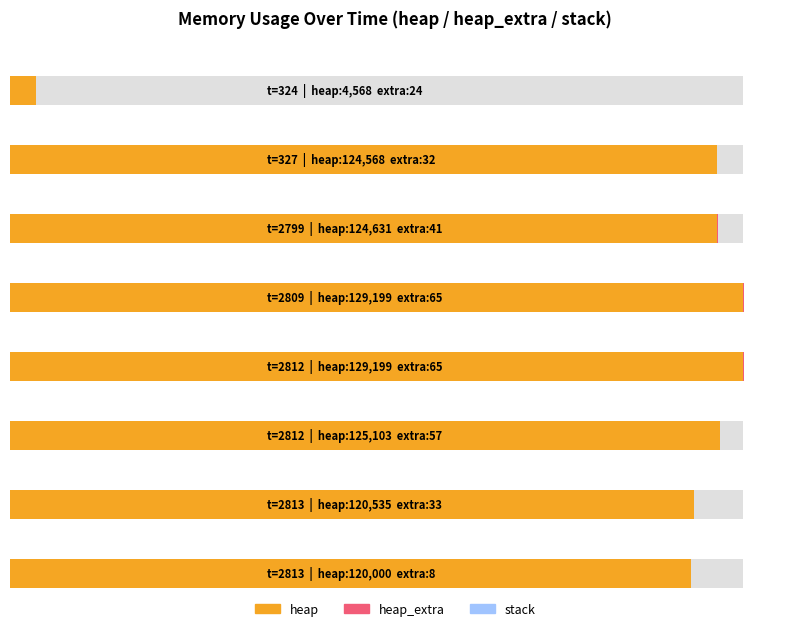

Are the bars horizontal?

Yes